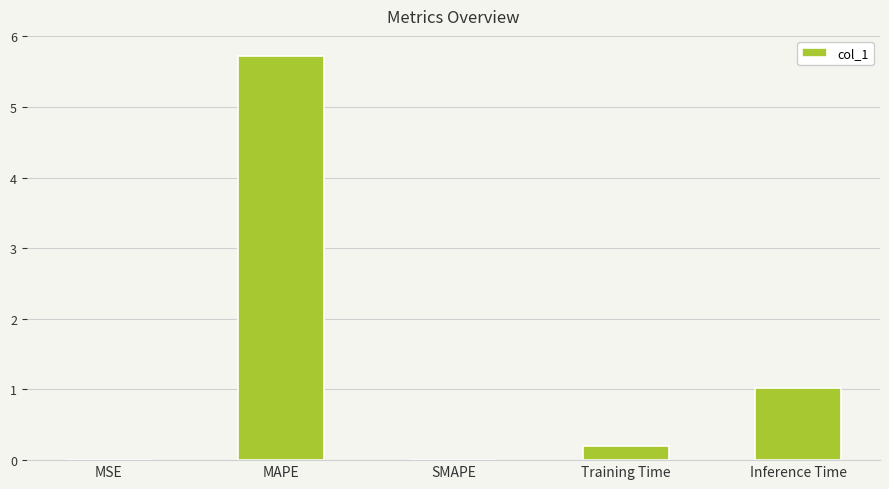

The chart shows a value of 1.0 at Inference Time. True or false?

True